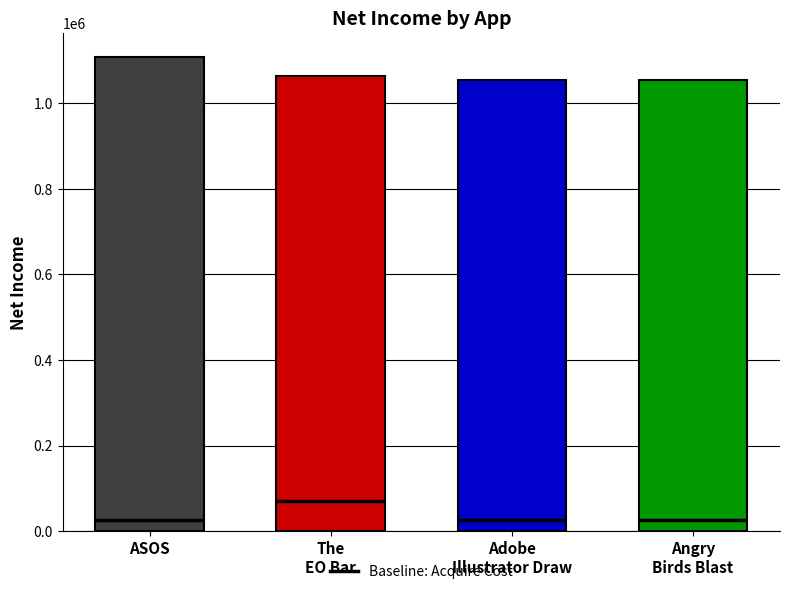

What is the difference between the second highest and minimum values?

9100